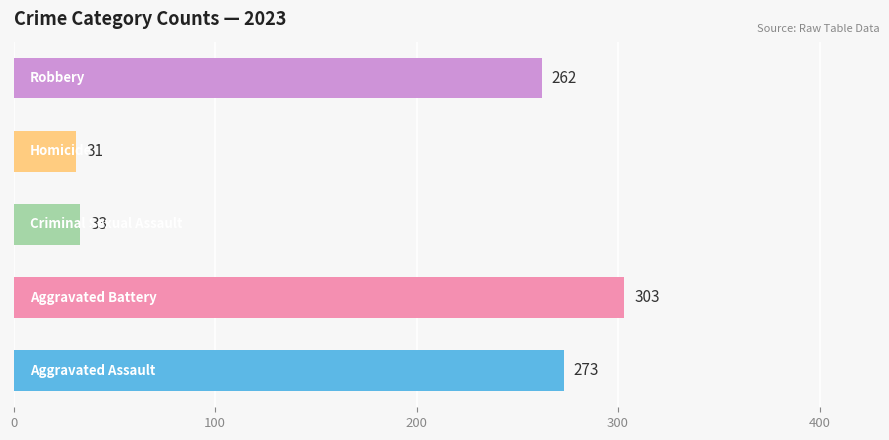

What is the smallest value displayed?

31